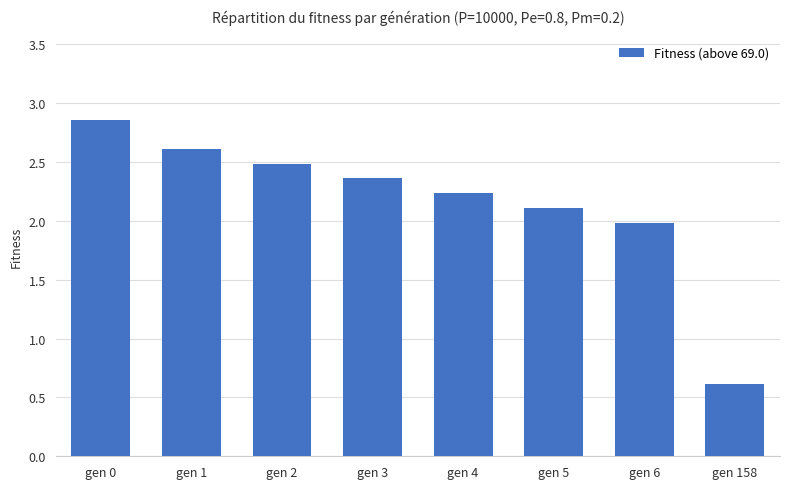

What is the sum of all values?

17.3